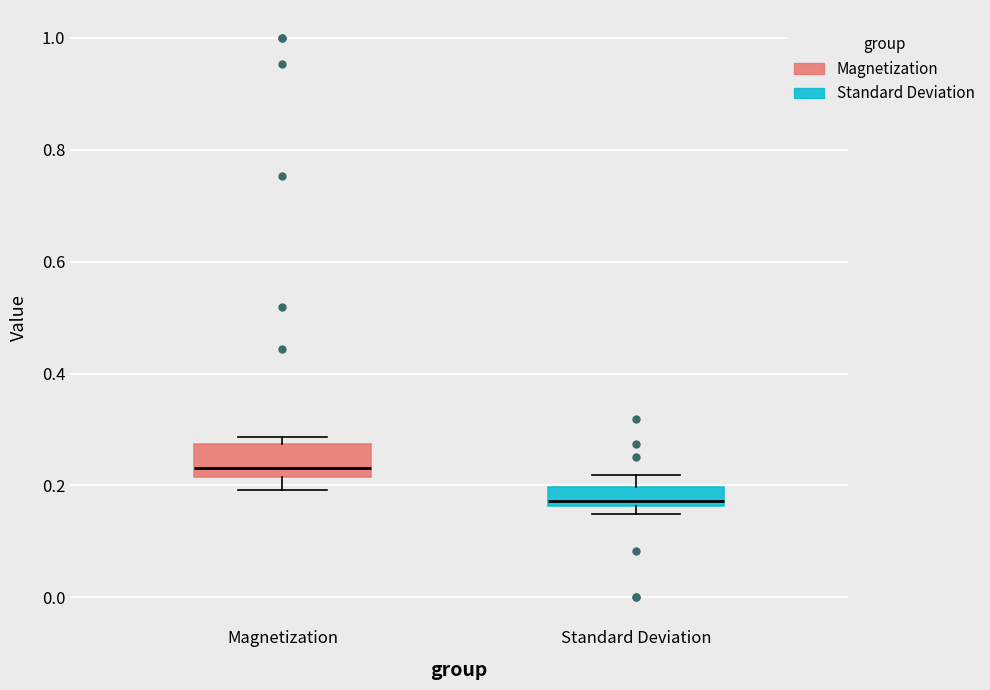

Reading left to right, read every box against the y-axis: the position of its median line, the range the box covers, and the ends of its whiskers. The values are not printed on the chart, so give them approximately, as read against the axis.

Magnetization: median 0.24, box 0.22 to 0.28, whiskers 0.20 to 0.28 (just above the box's upper edge)
Standard Deviation: median 0.18, box 0.16 to 0.20, whiskers 0.14 to 0.22